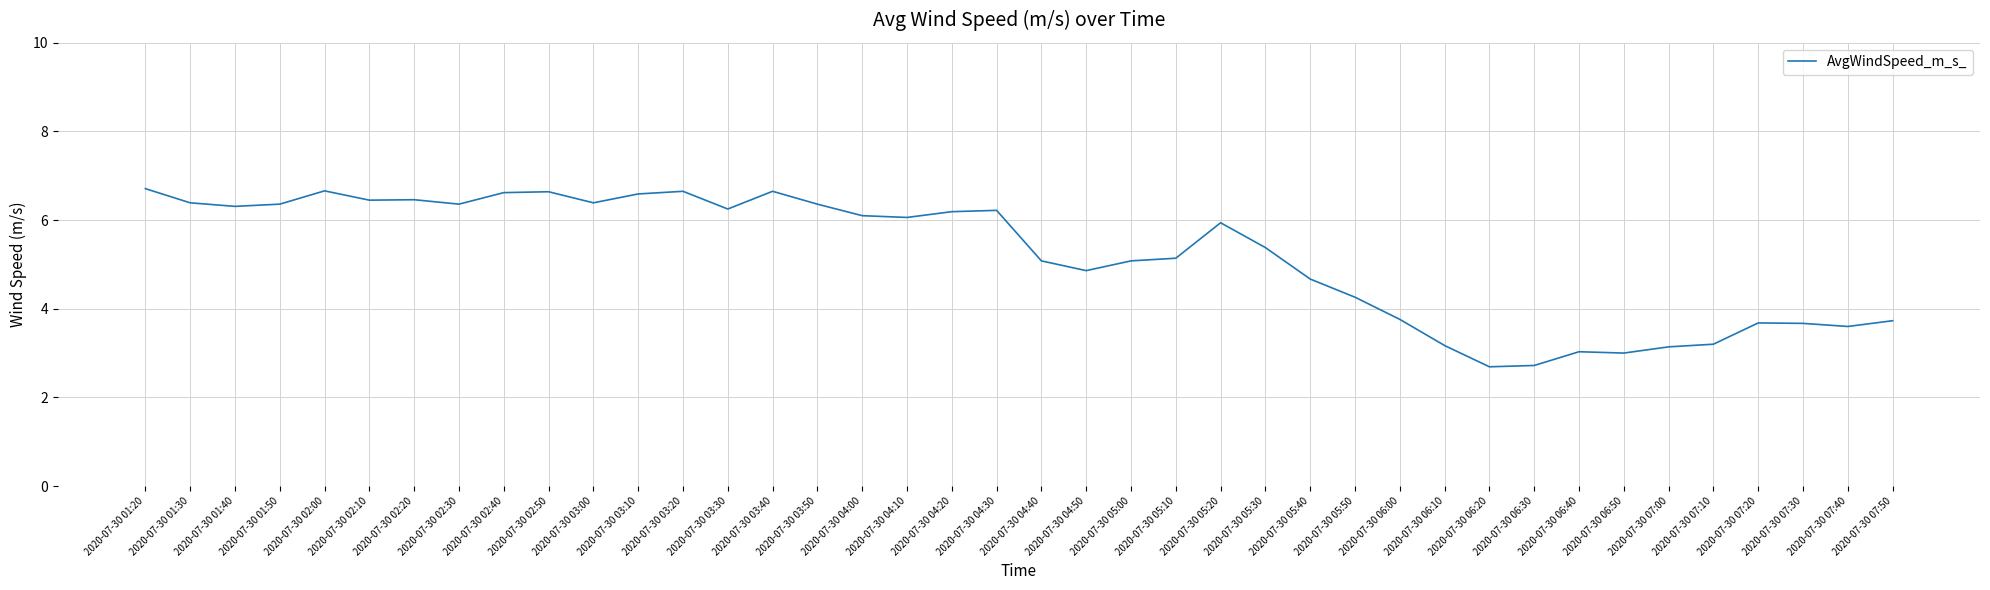

How many lines are shown in the chart?

1